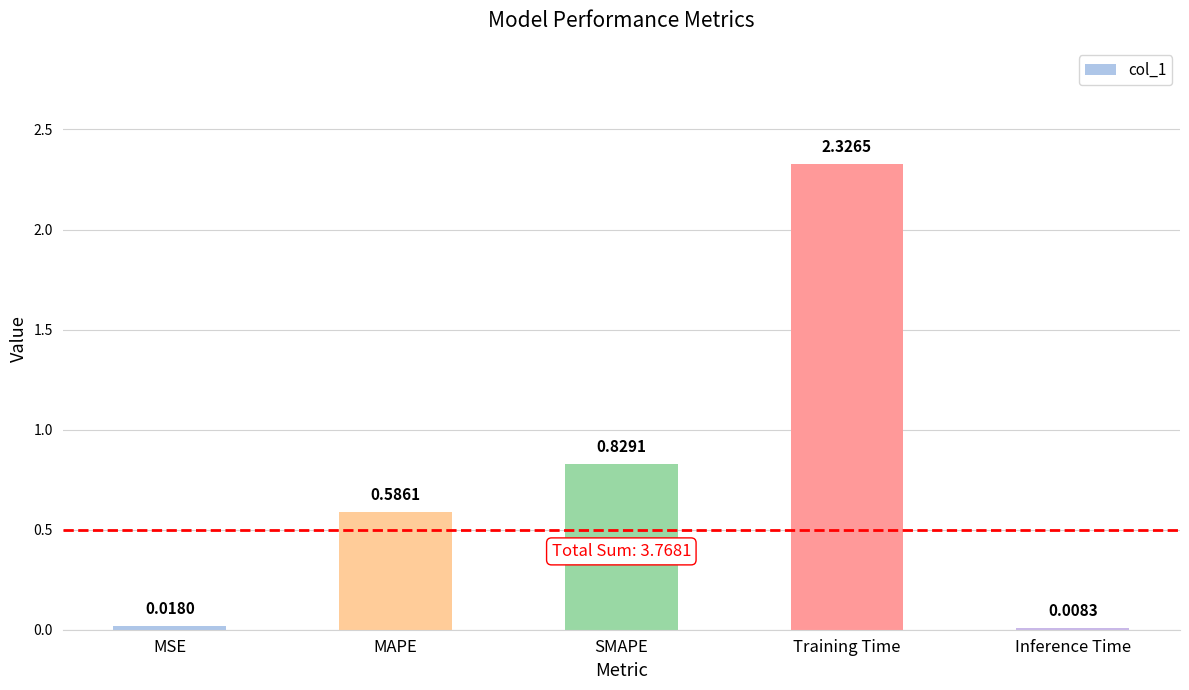

Between Inference Time and MAPE, which is larger?

MAPE